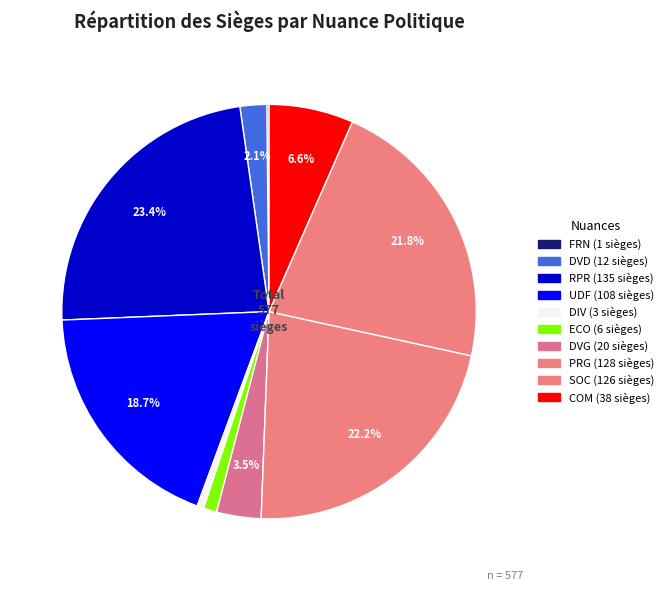

To the nearest percent, what is the difference between the largest and smallest slice percentages?

23%